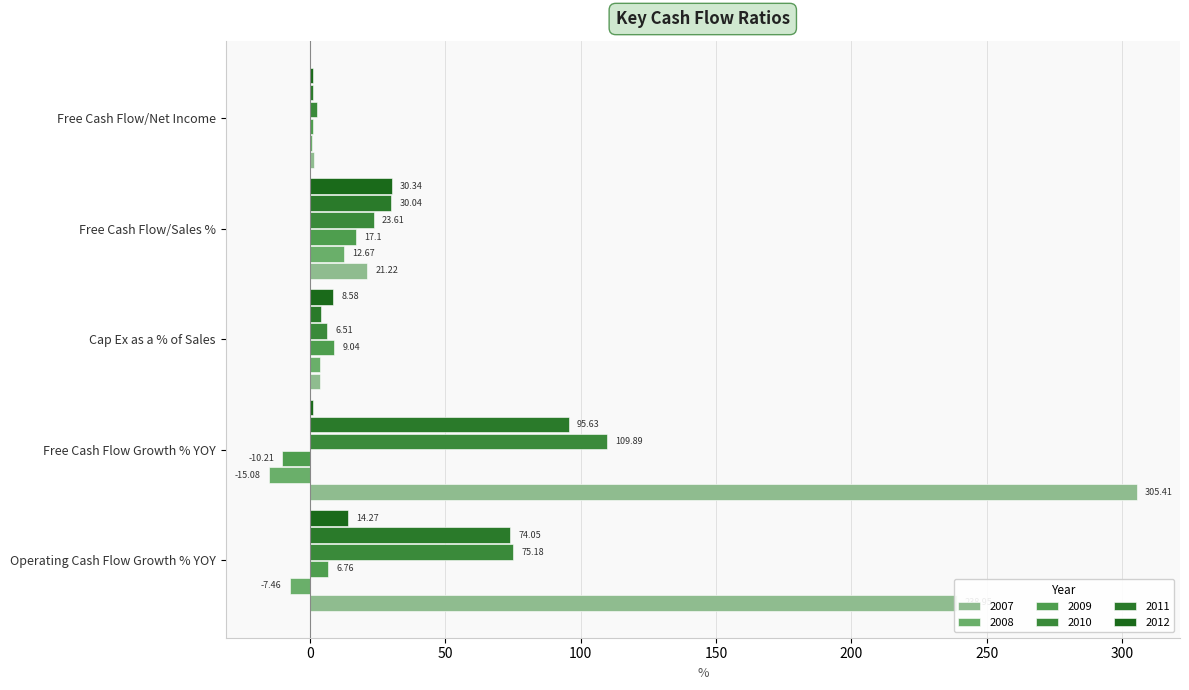

Is the value of 2011 at Free Cash Flow Growth % YOY greater than the value of 2007 at Cap Ex as a % of Sales?

Yes